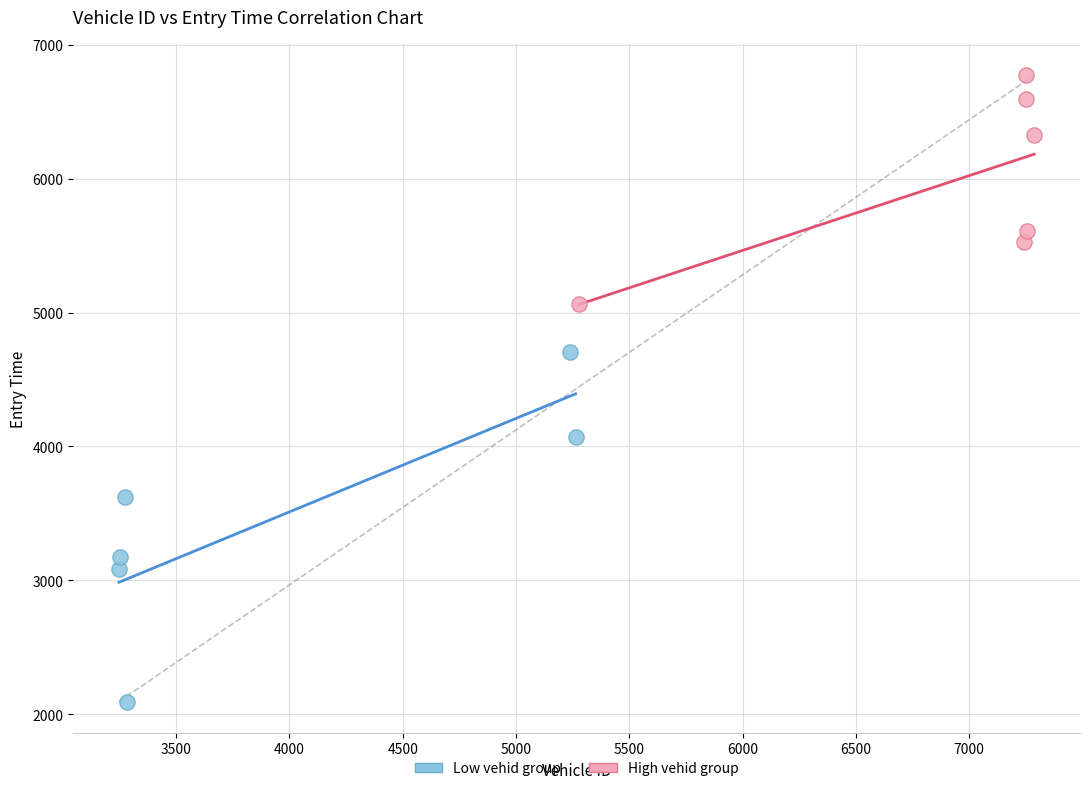

Which series has the widest spread of Y values?

Low vehid group